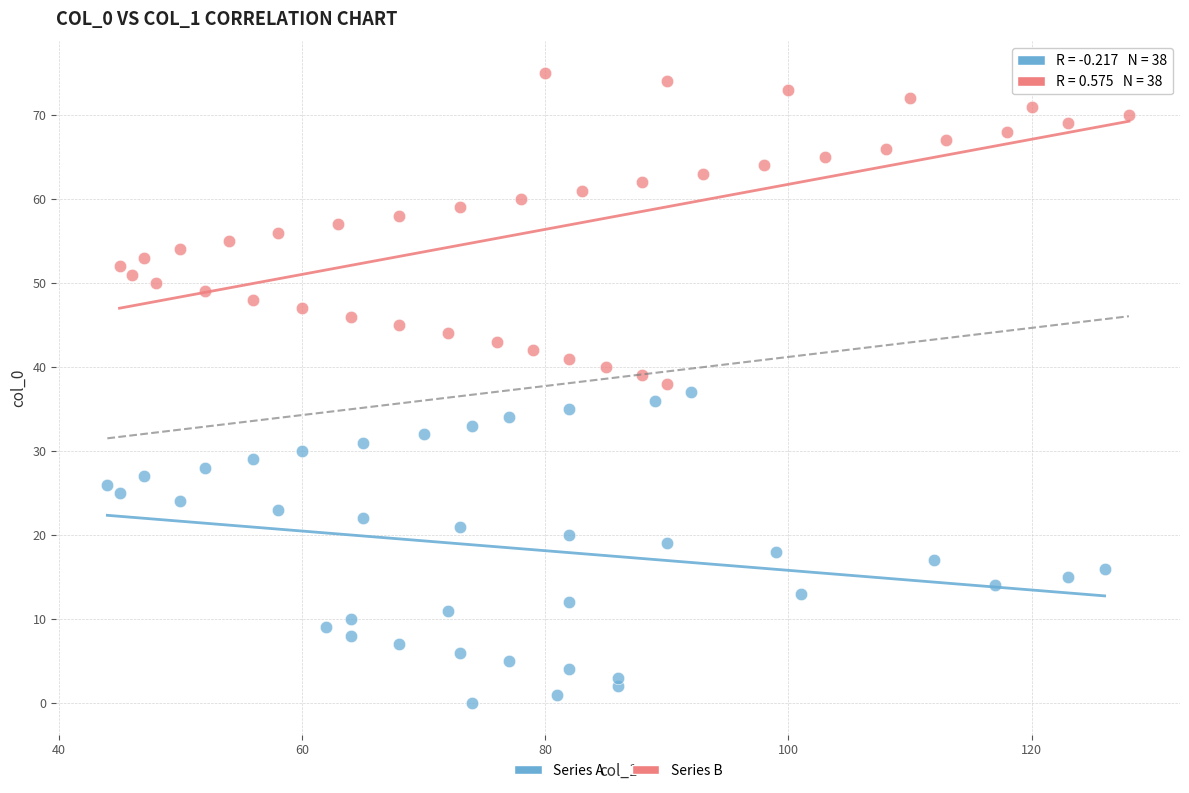

Which series contains the lowest Y value?

Series A